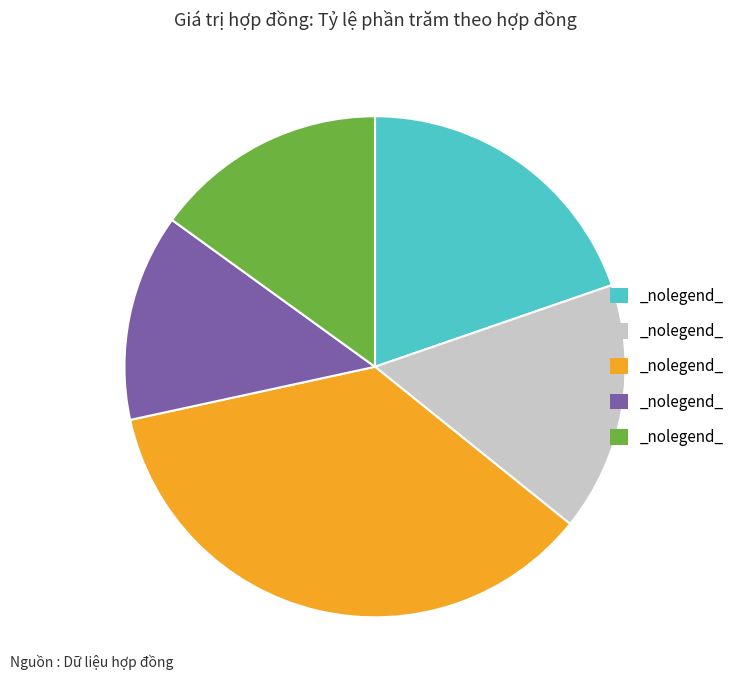

Does any single category account for the majority?

No